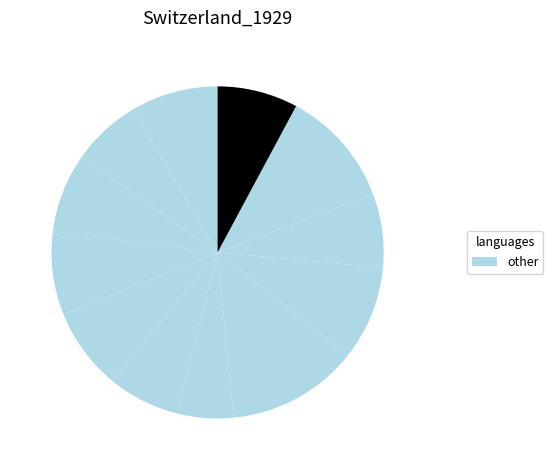

How many slices are in this pie chart?

12